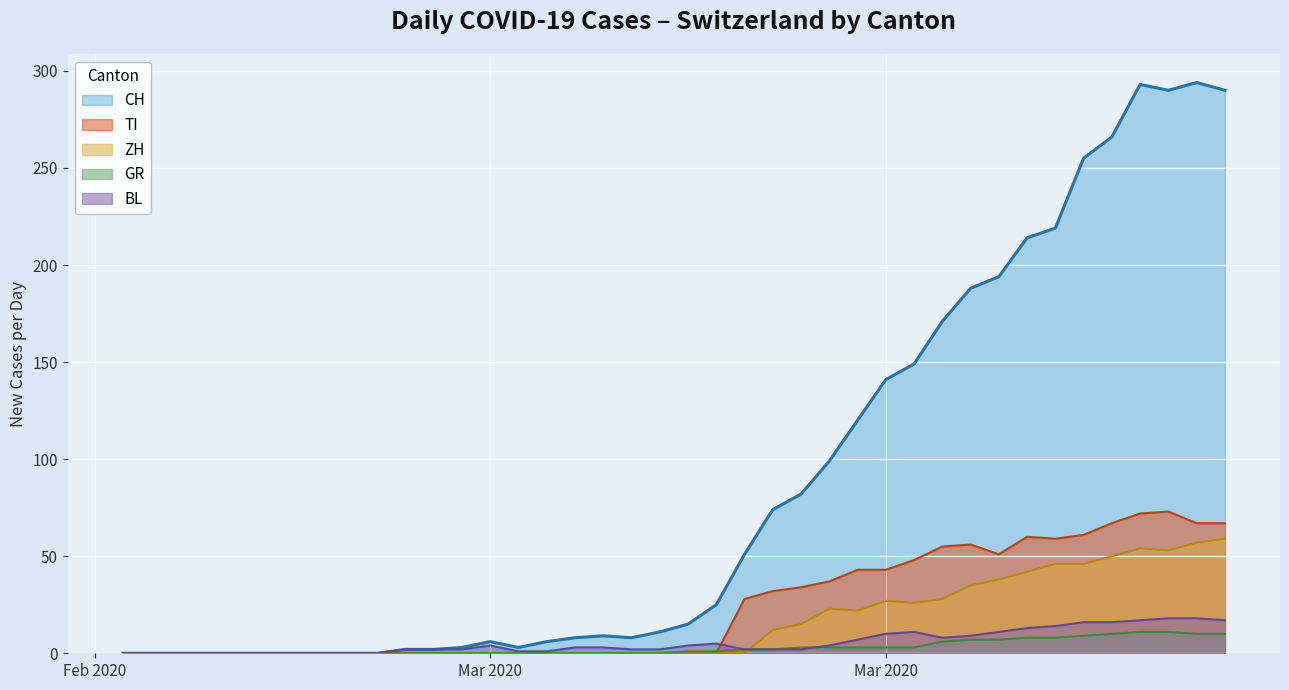

True or false: TI has a value of 34 at 2020-03-20.

True